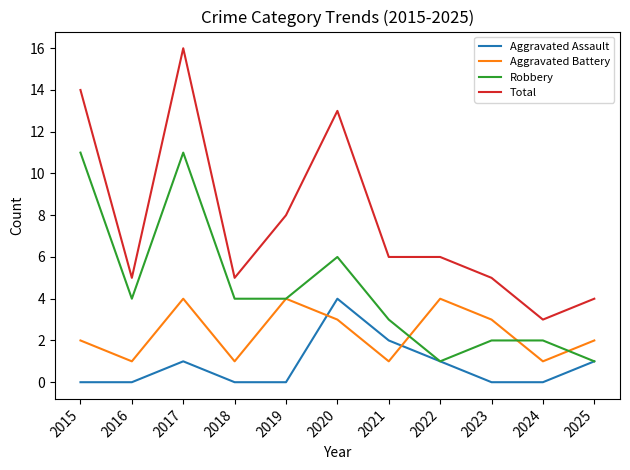

Which series has the widest spread of values?

Total